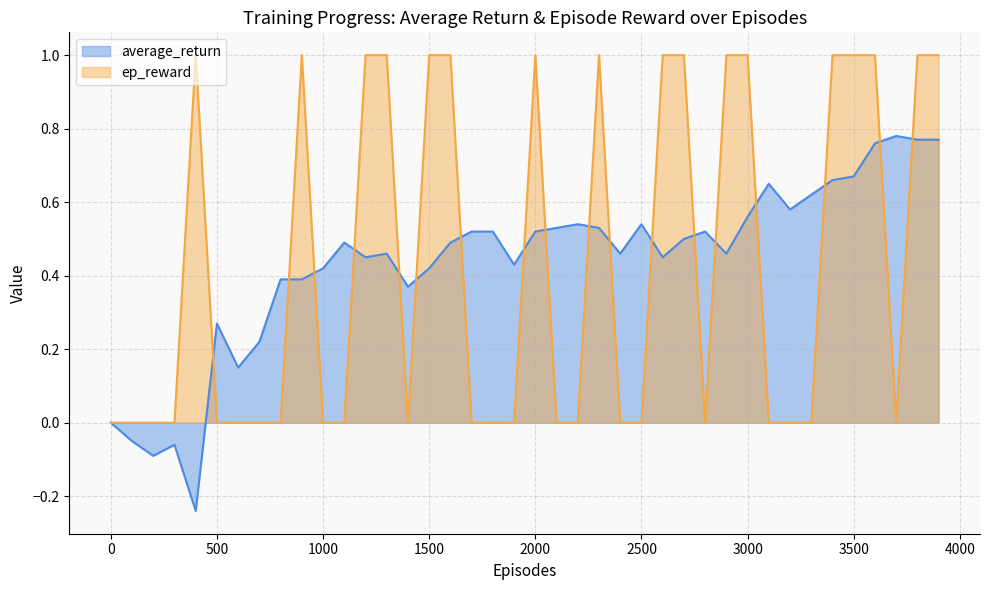

What value does the average_return series have at 3700?

0.8